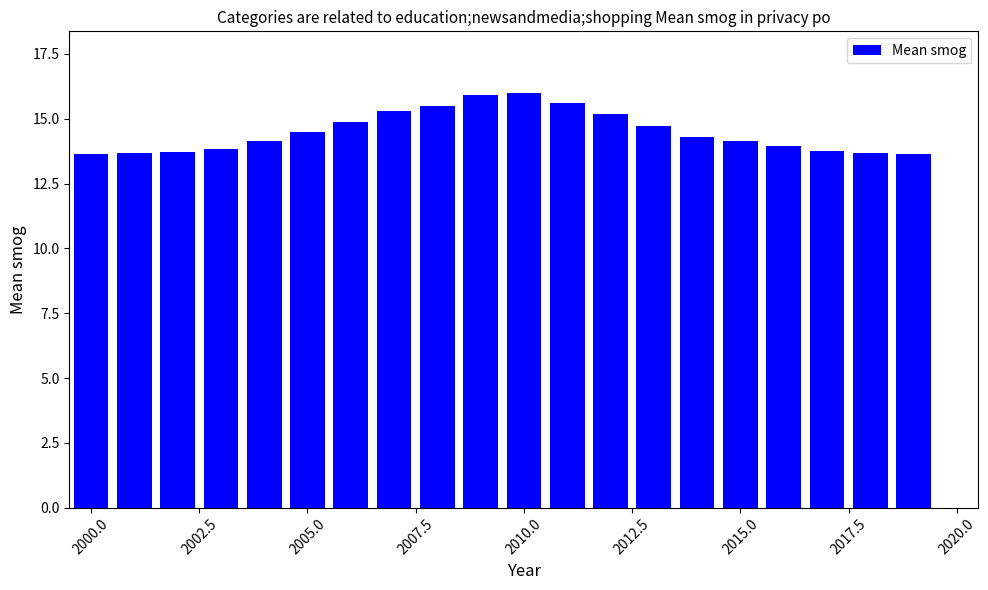

What is the value of the 8th bar from the left?

15.3